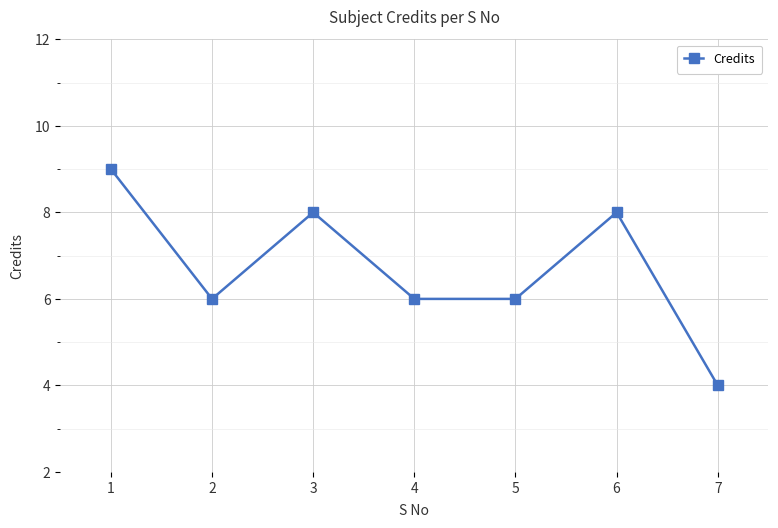

True or false: the data has more than 2 interior local peaks.

False